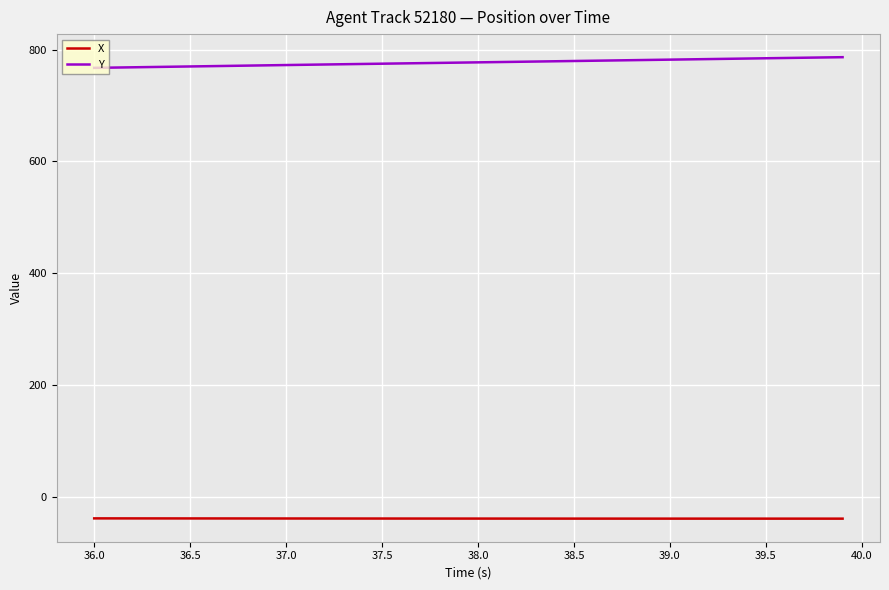

Which series has the largest total across all categories?

Y